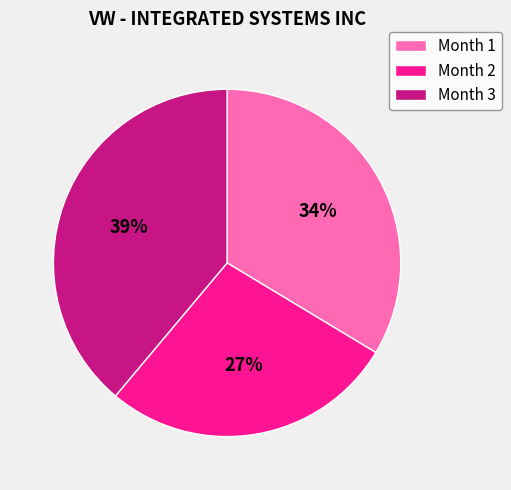

Which category has the biggest portion of the pie?

Month 3